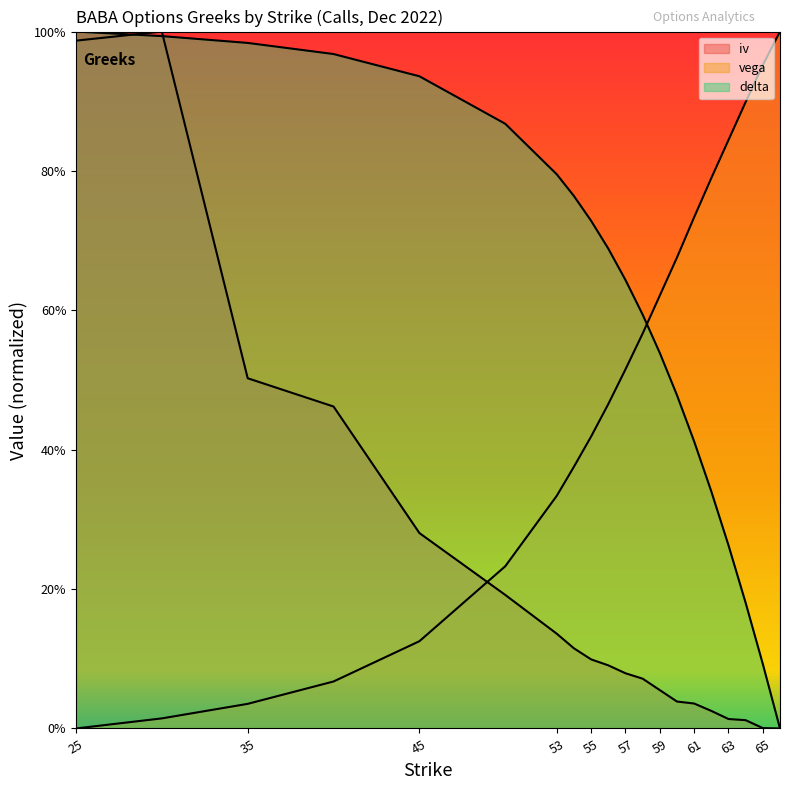

Is the value of iv at 63 greater than the value of vega at 53?

No